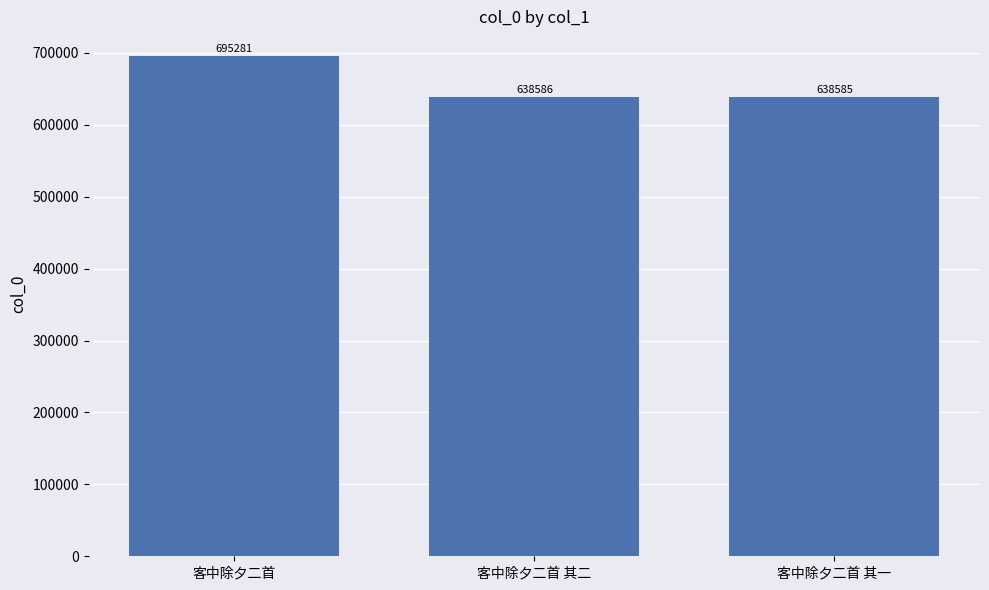

Reading right to left, what are all the values shown in this chart?

客中除夕二首 其一=638585	客中除夕二首 其二=638586	客中除夕二首=695281